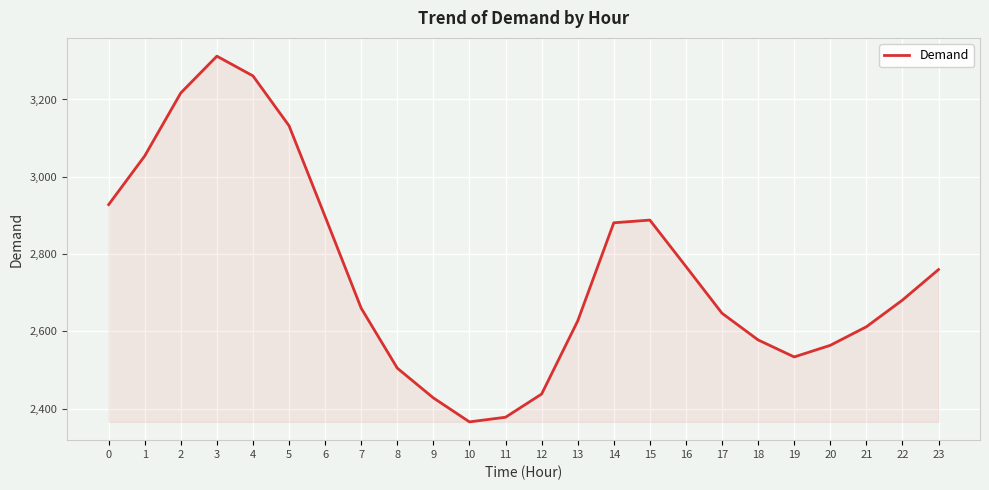

What is the maximum value shown in the chart?

3312